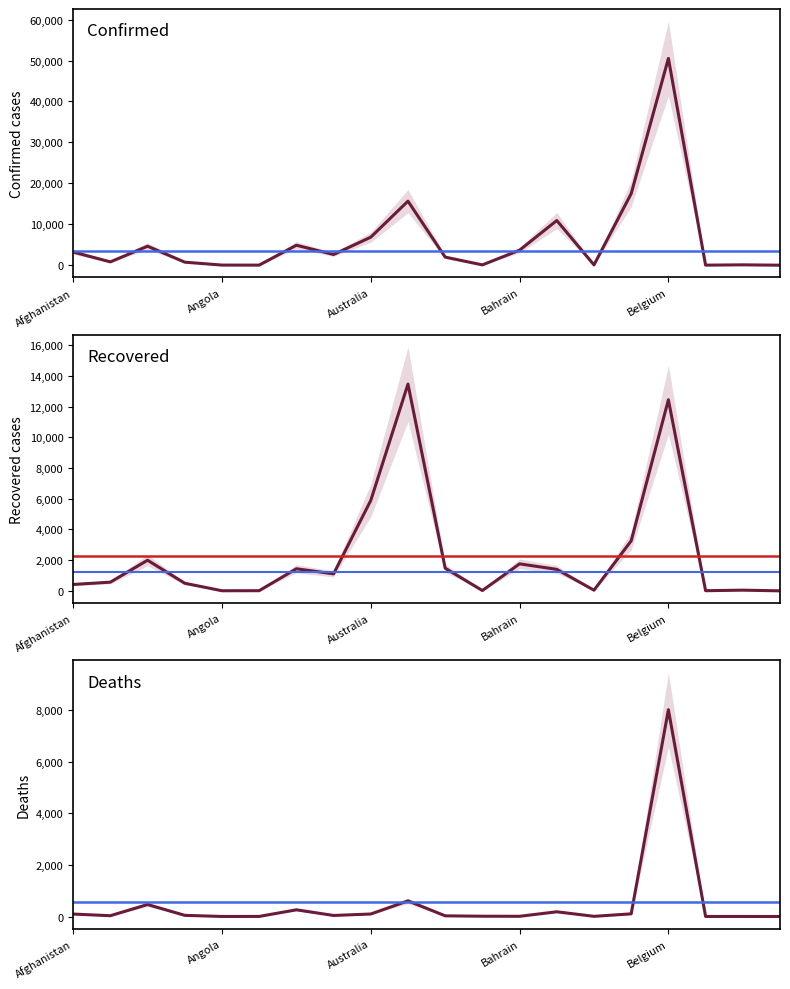

How many lines are shown in the chart?

3